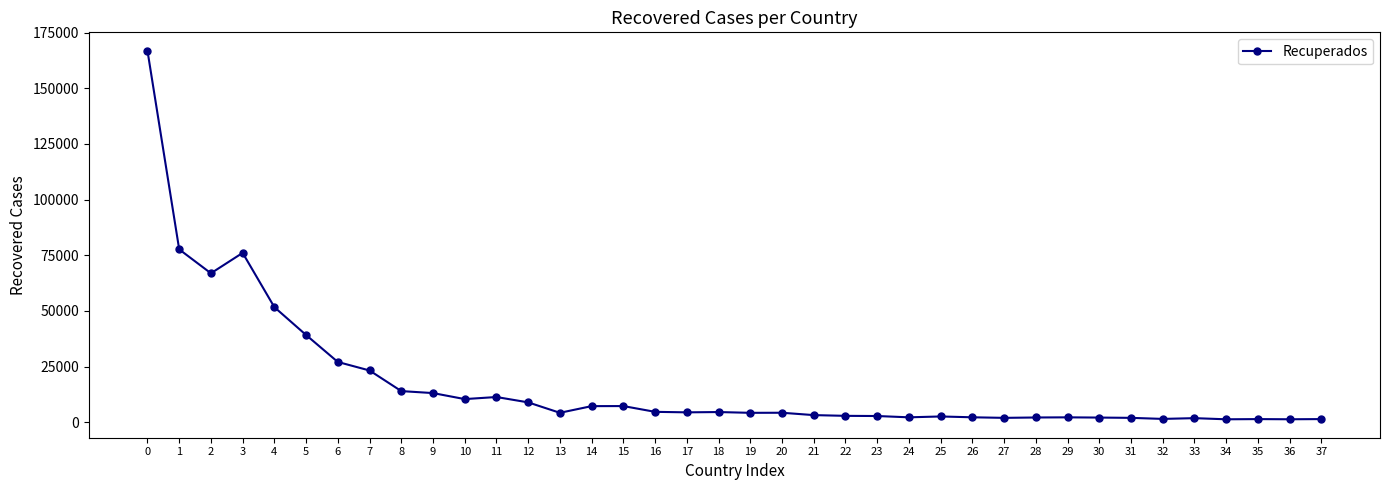

How many values are below 4239?

19